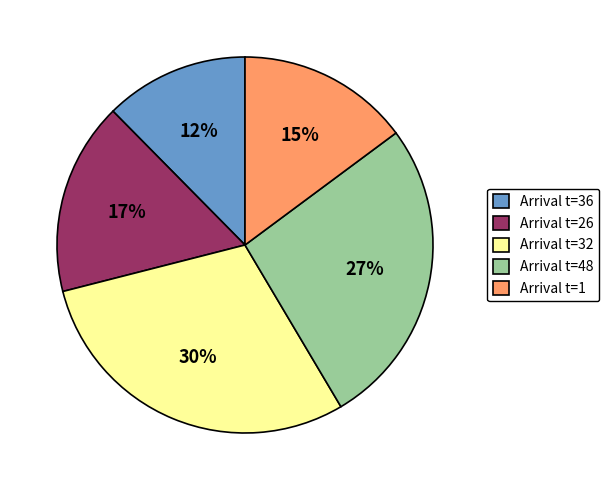

To the nearest percent, what percentage of the pie is Arrival t=26?

17%